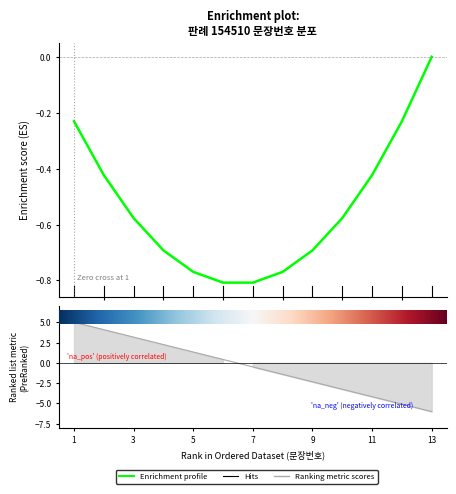

How many values are above zero?

6